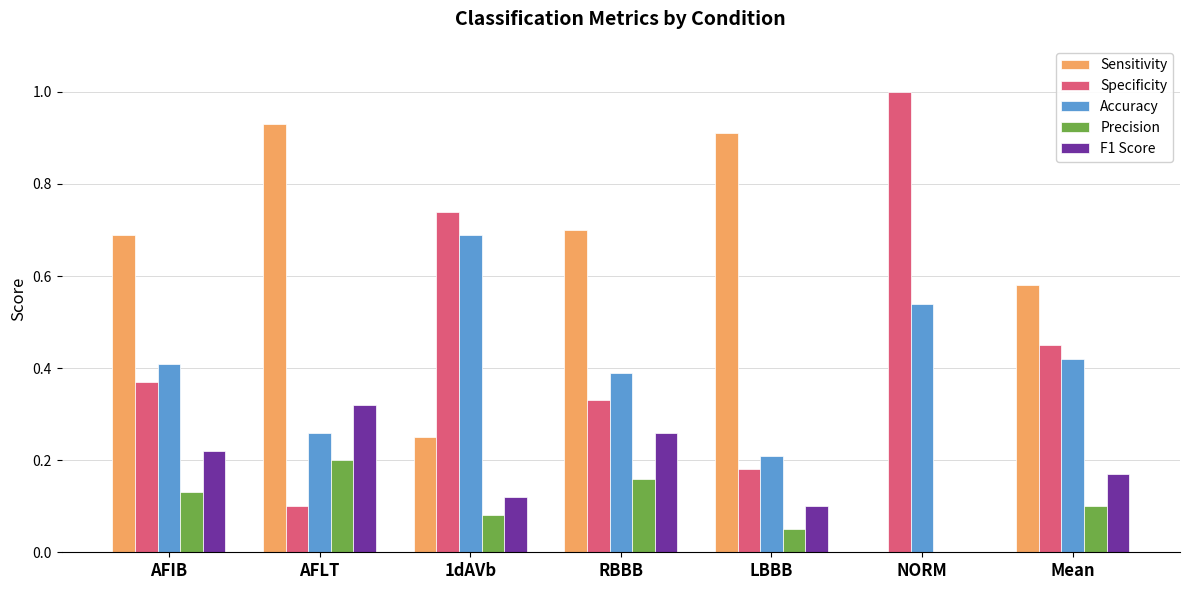

Which category has the highest value in the Precision series?

AFLT